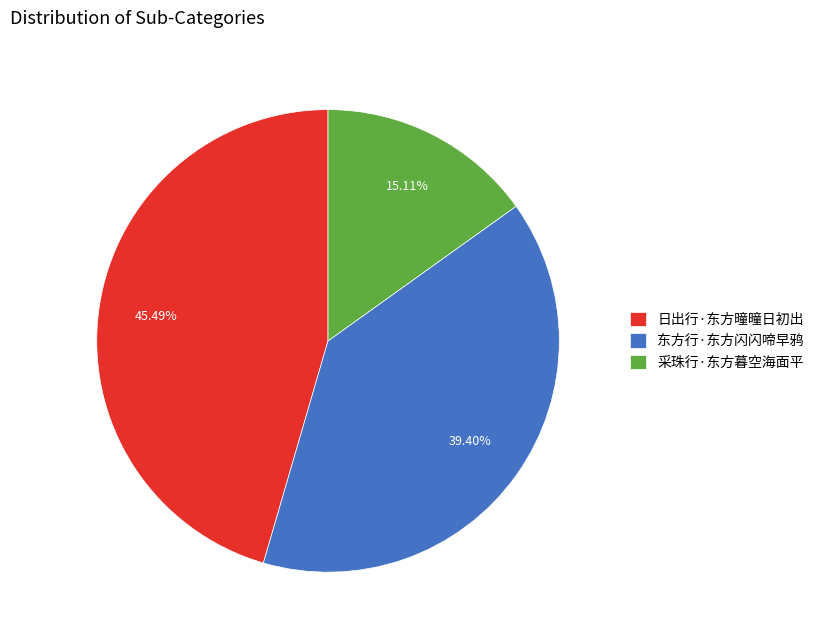

To the nearest percent, what is the average slice percentage?

33%